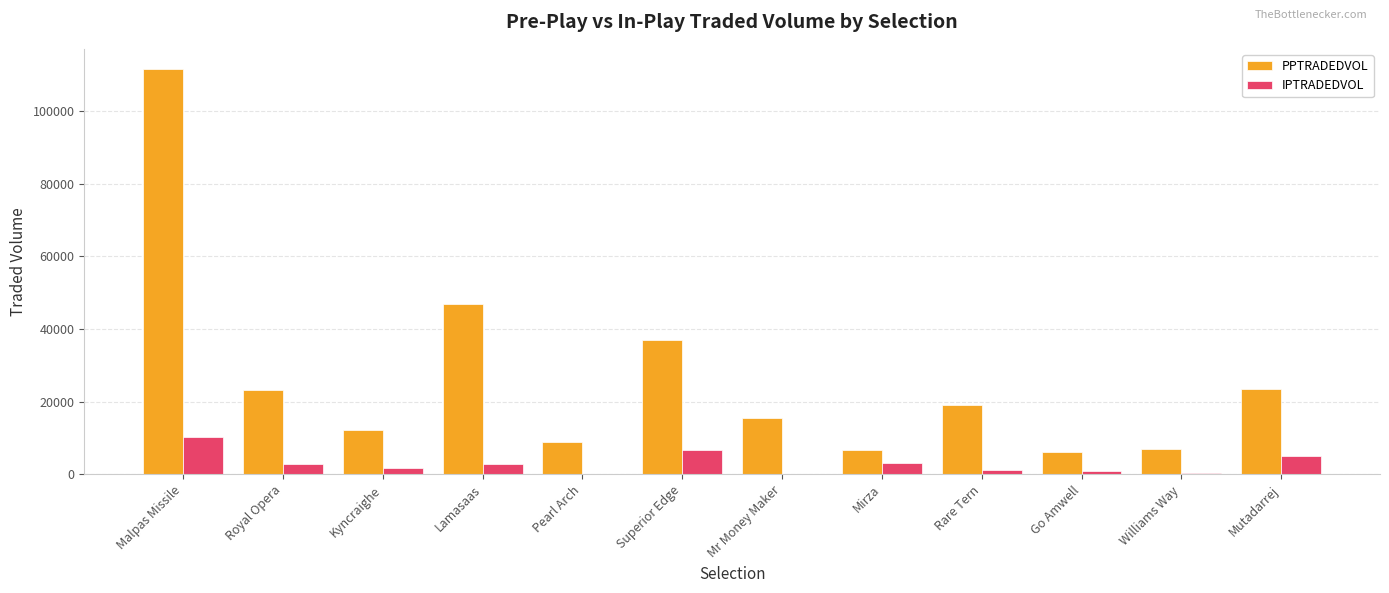

What is the maximum value shown in the chart?

111576.0